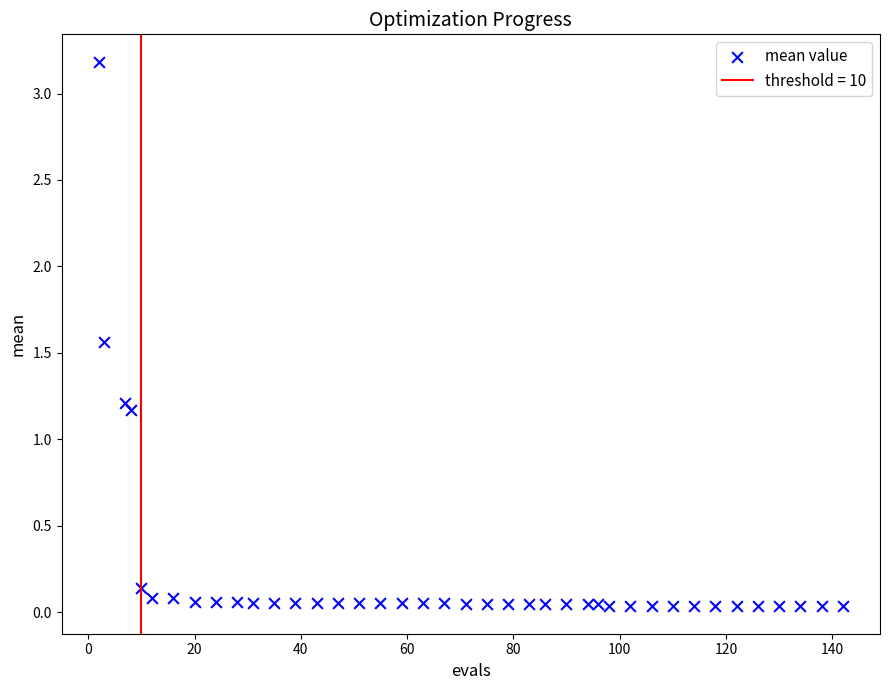

What Y value in the scatter plot is closest to 1?

1.2